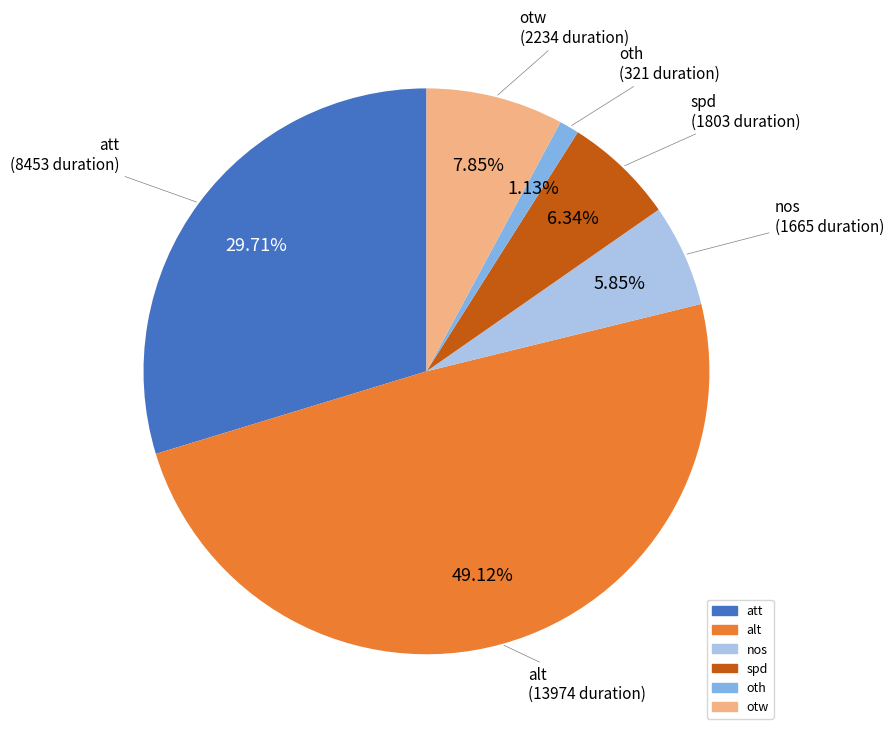

To the nearest percent, what is the difference between the oth and alt slice percentages?

48%